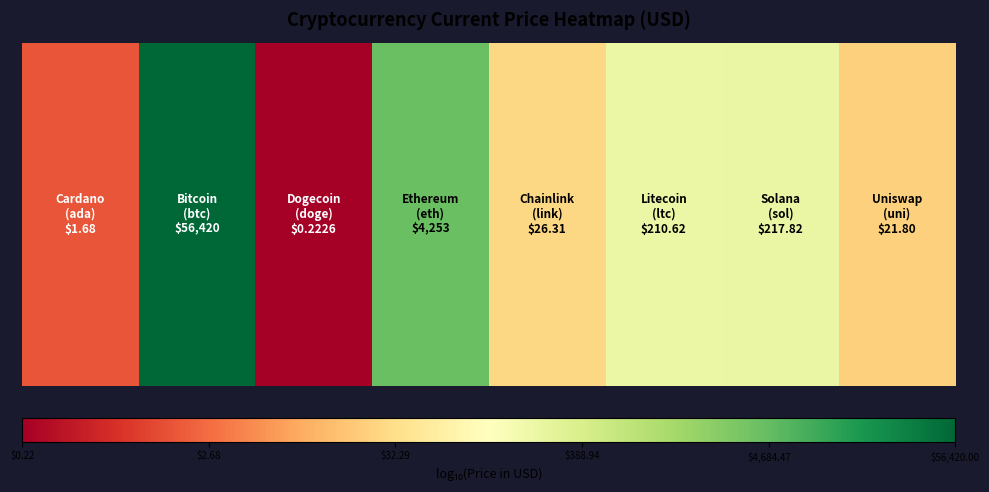

The value at 7 is 1.3. True or false?

True